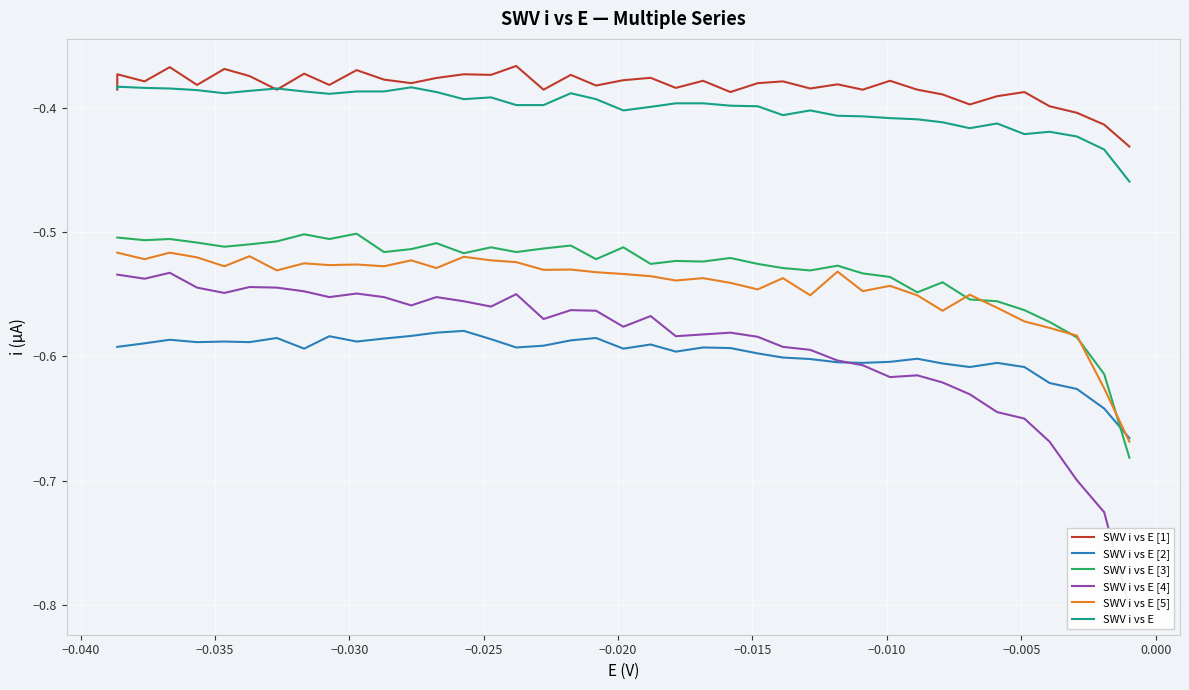

Is this an area chart (filled region under the line)?

No